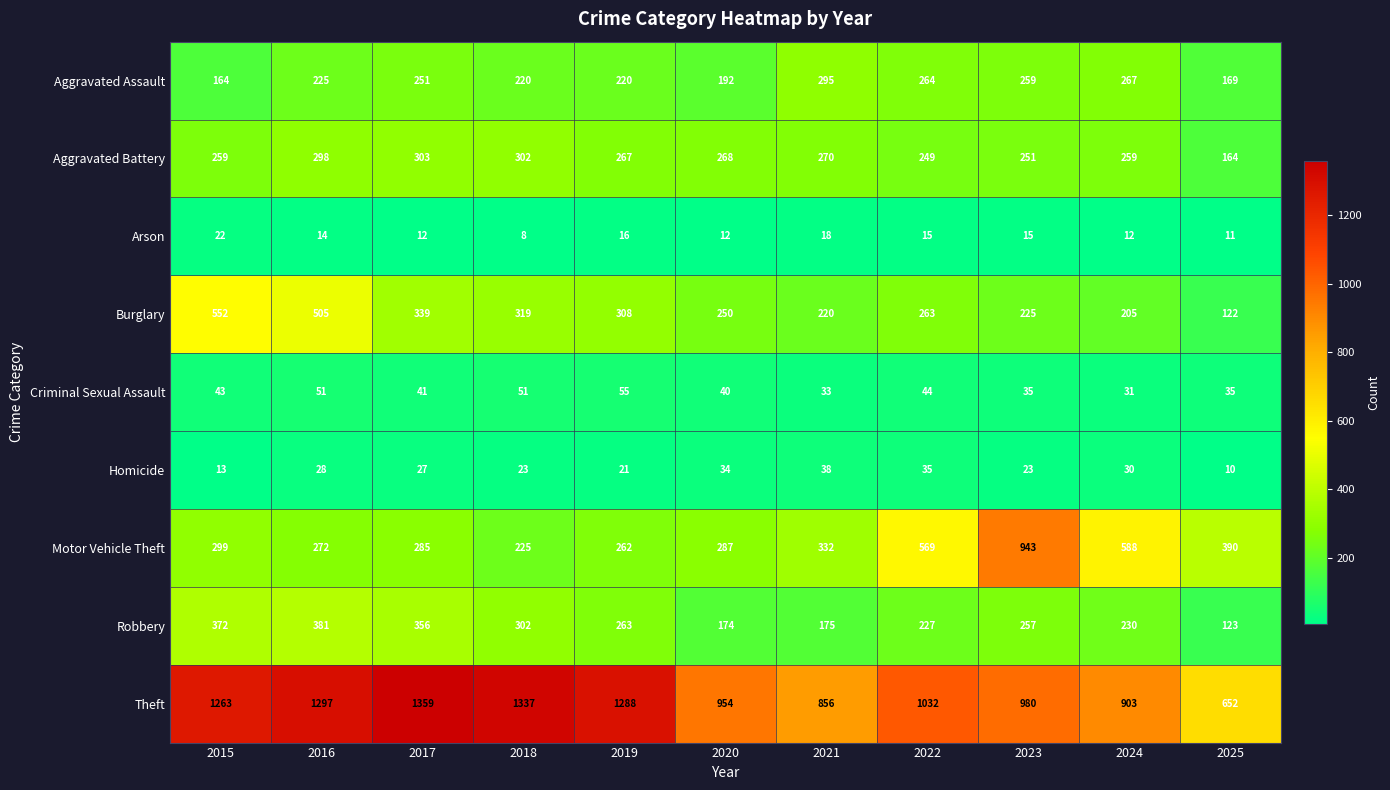

How many values in the Aggravated Battery series are below 267?

5